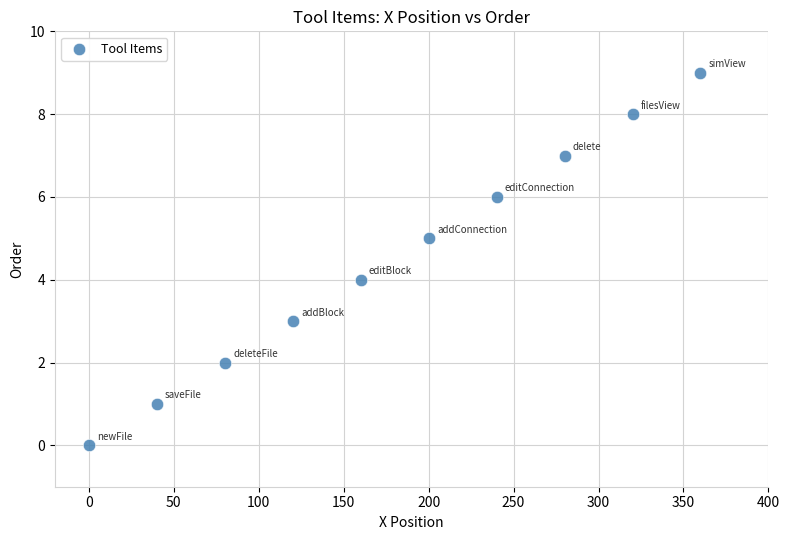

What is the range of Y values (max minus min)?

9